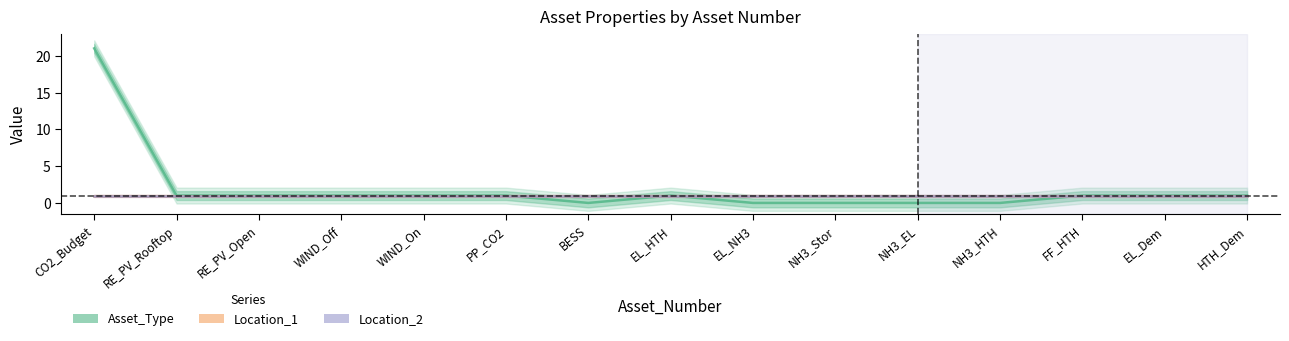

How many series are shown in this chart?

3